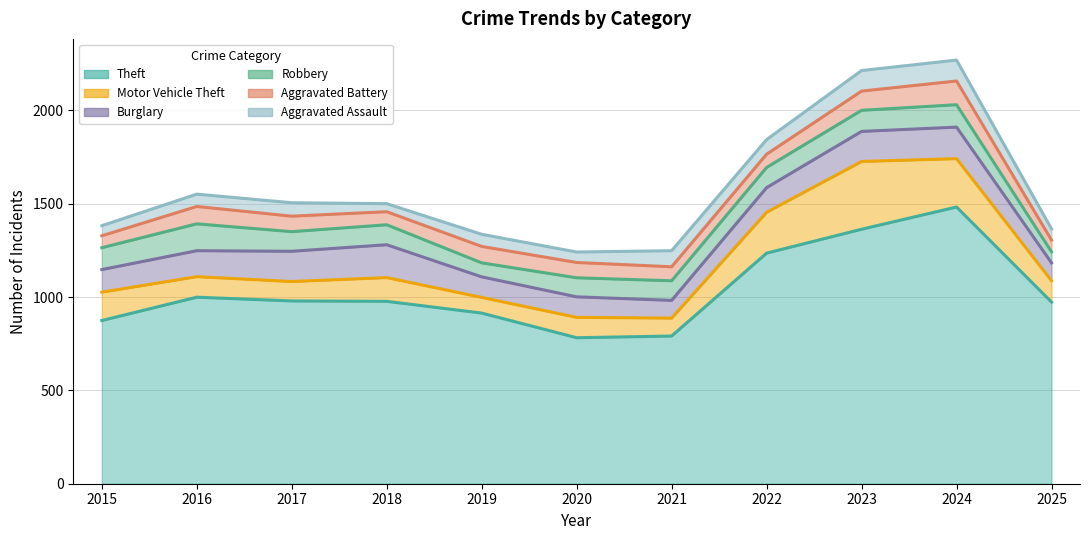

The Burglary series shows 95 at 2021. True or false?

True